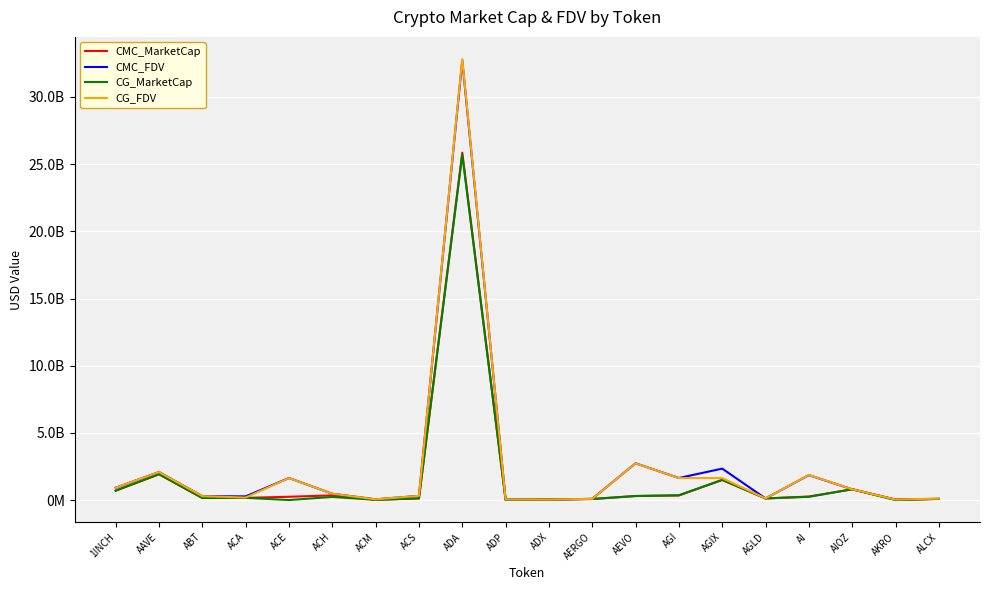

Where does the CG_FDV series first go above 470580429?

1INCH